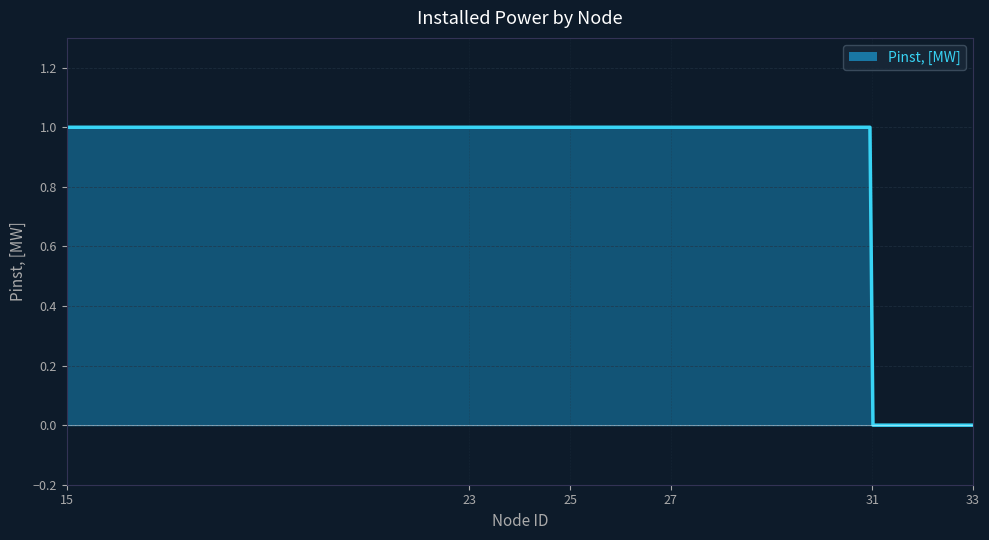

How many lines are shown in the chart?

1